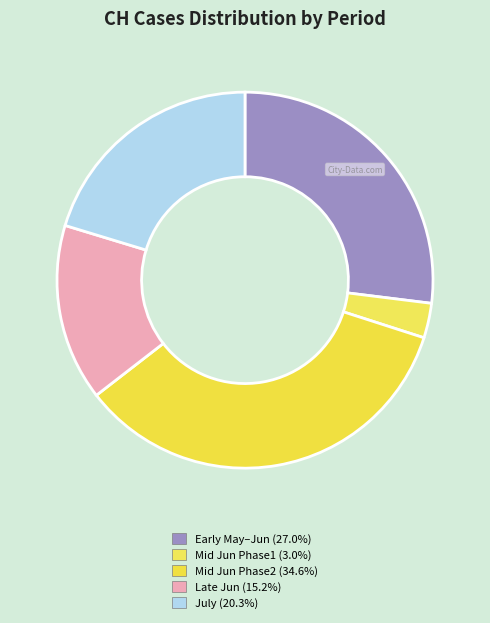

How many slices are in this pie chart?

5